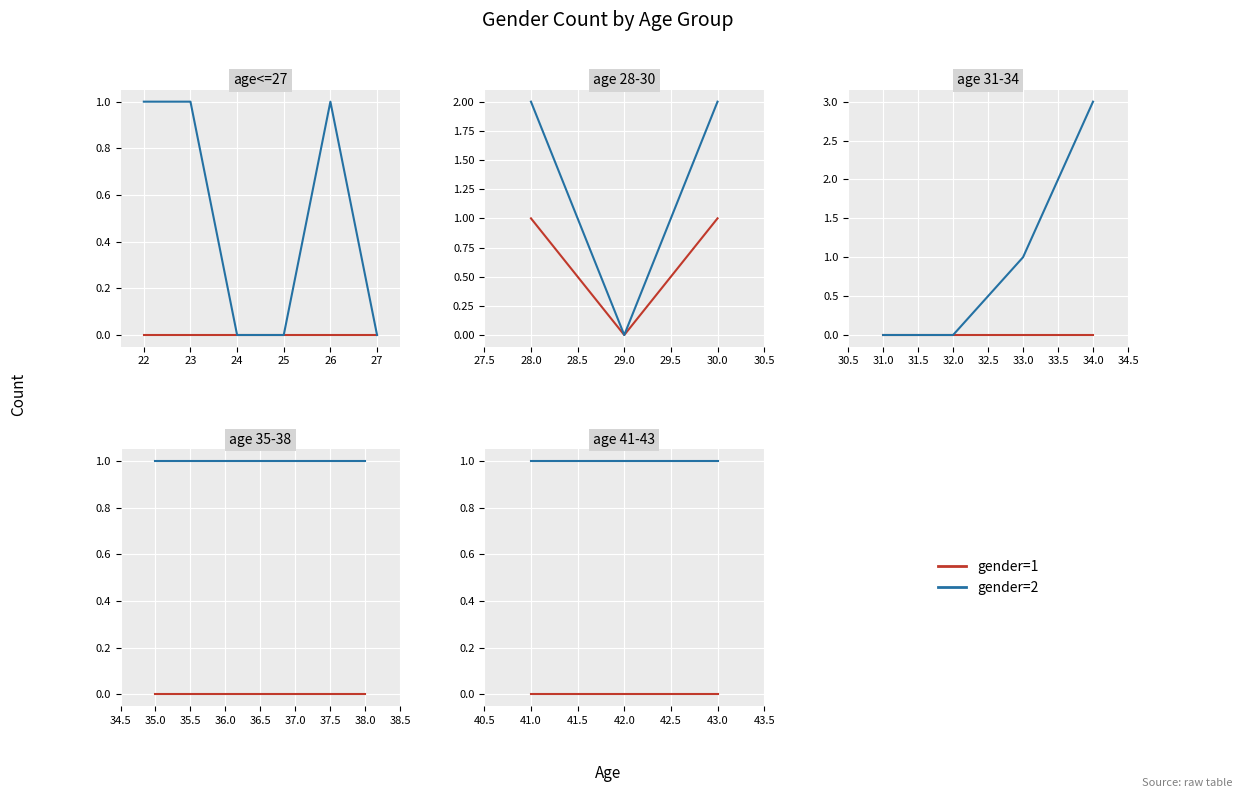

At 43.0, list the series in order from largest to smallest.

gender=2, gender=1